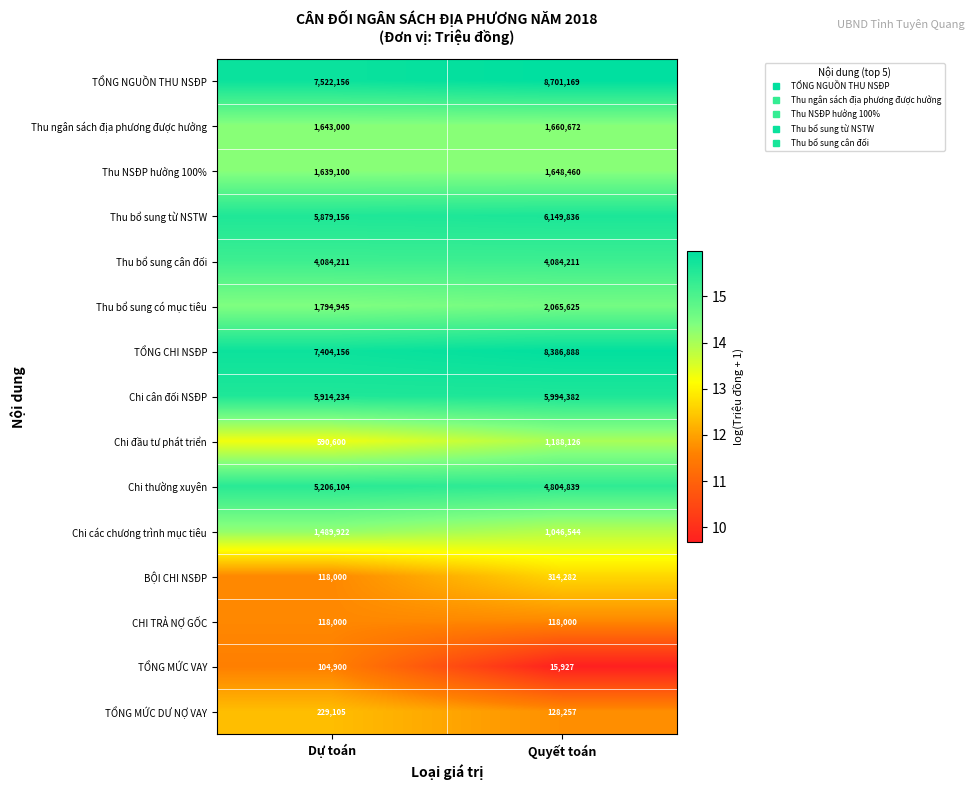

Reading right to left, extract all data points from this chart.

TỔNG NGUỒN THU NSĐP: 8701169	7522156
Thu ngân sách địa phương được hưởng: 1660672	1643000
Thu NSĐP hưởng 100%: 1648460	1639100
Thu bổ sung từ NSTW: 6149836	5879156
Thu bổ sung cân đối: 4084211	4084211
Thu bổ sung có mục tiêu: 2065625	1794945
TỔNG CHI NSĐP: 8386888	7404156
Chi cân đối NSĐP: 5994382	5914234
Chi đầu tư phát triển: 1188126	590600
Chi thường xuyên: 4804839	5206104
Chi các chương trình mục tiêu: 1046544	1489922
BỘI CHI NSĐP: 314282	118000
CHI TRẢ NỢ GỐC: 118000	118000
TỔNG MỨC VAY: 15927	104900
TỔNG MỨC DƯ NỢ VAY: 128257	229105